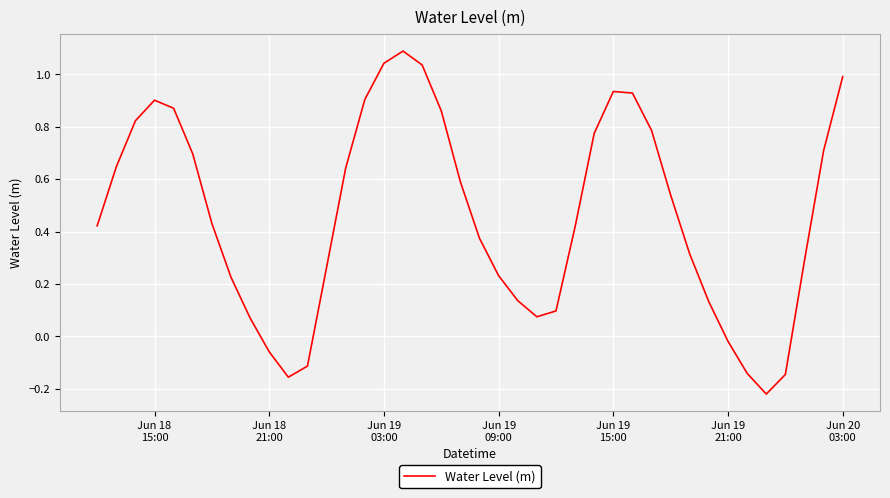

What is the maximum value shown in the chart?

1.1